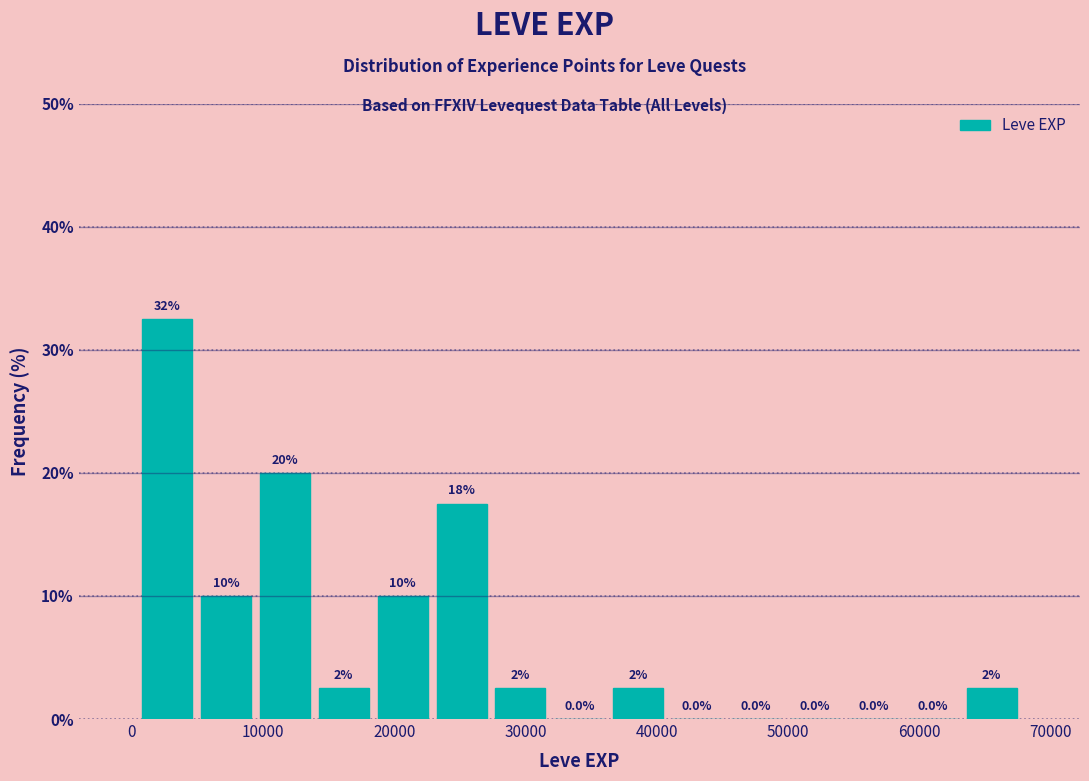

Which range on the x-axis has the tallest bar?

0 to 5000